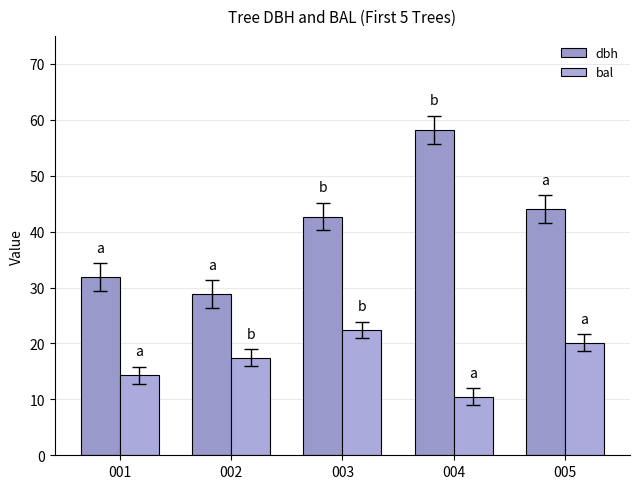

True or false: bal has a value of 10.5 at 004.

True